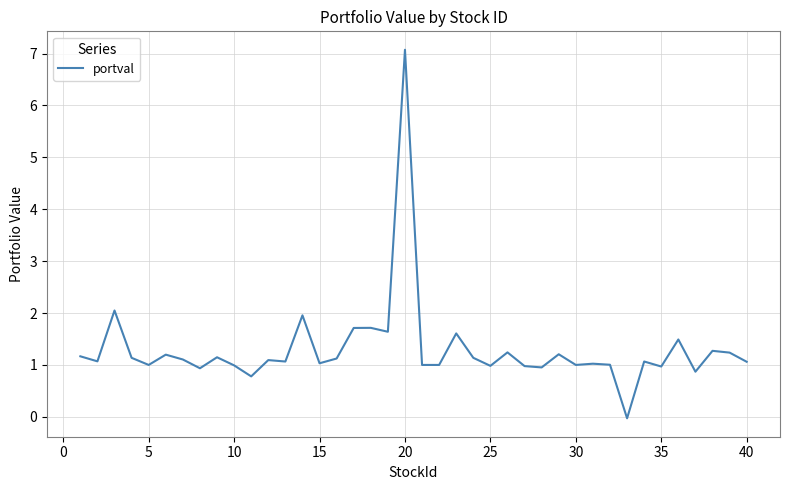

Count the number of categories in the chart.

40